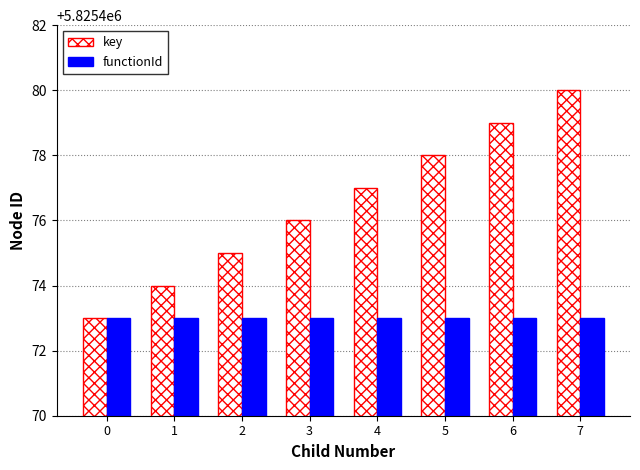

Count the number of categories in the chart.

8